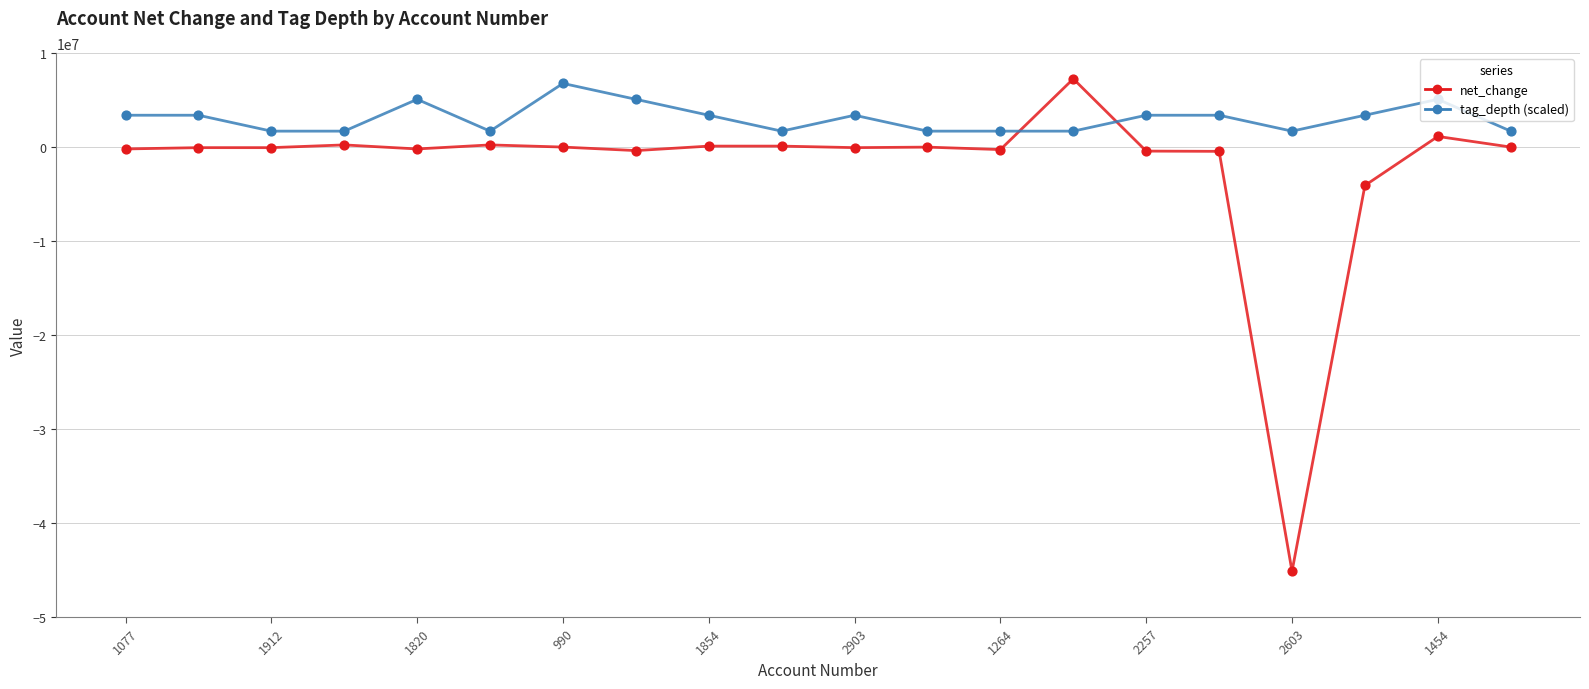

Which series has the widest spread of values?

net_change